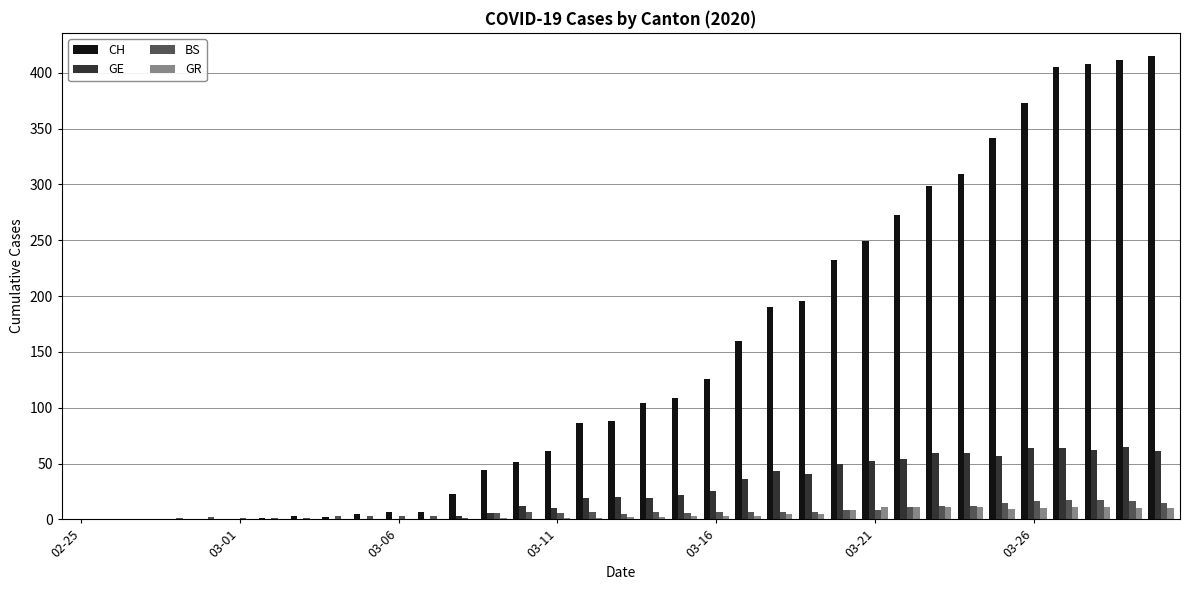

Which series has the largest total across all categories?

CH